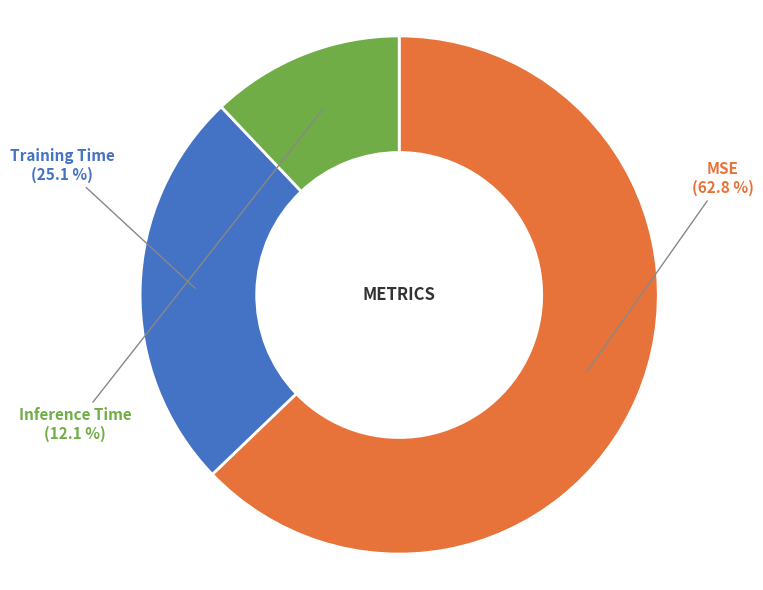

What portion of the pie excludes Training Time?

74.9%